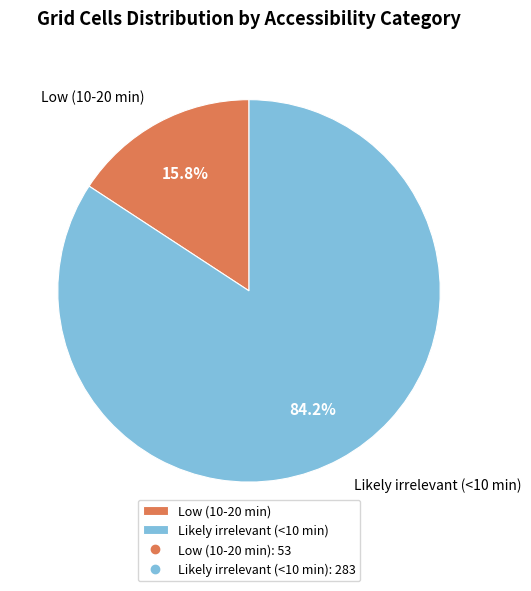

Rank the categories by value from highest to lowest.

Likely irrelevant (<10 min), Low (10-20 min)